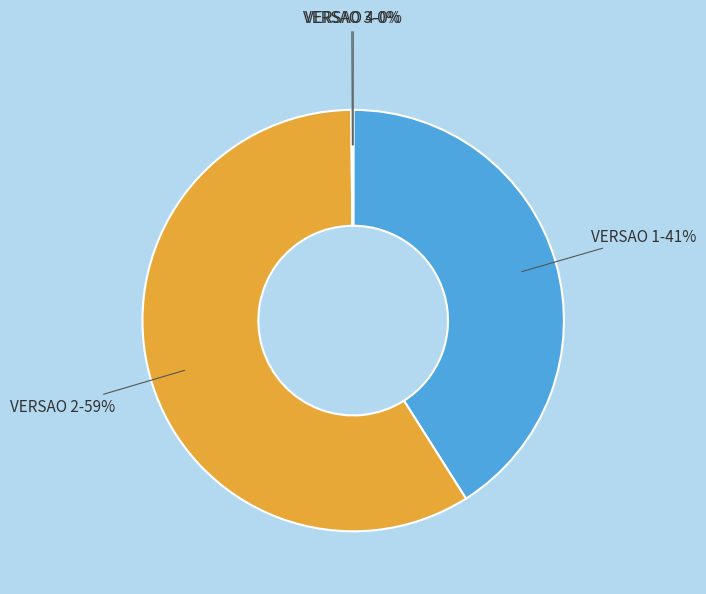

Does VERSAO 2 represent more than half of the total?

Yes